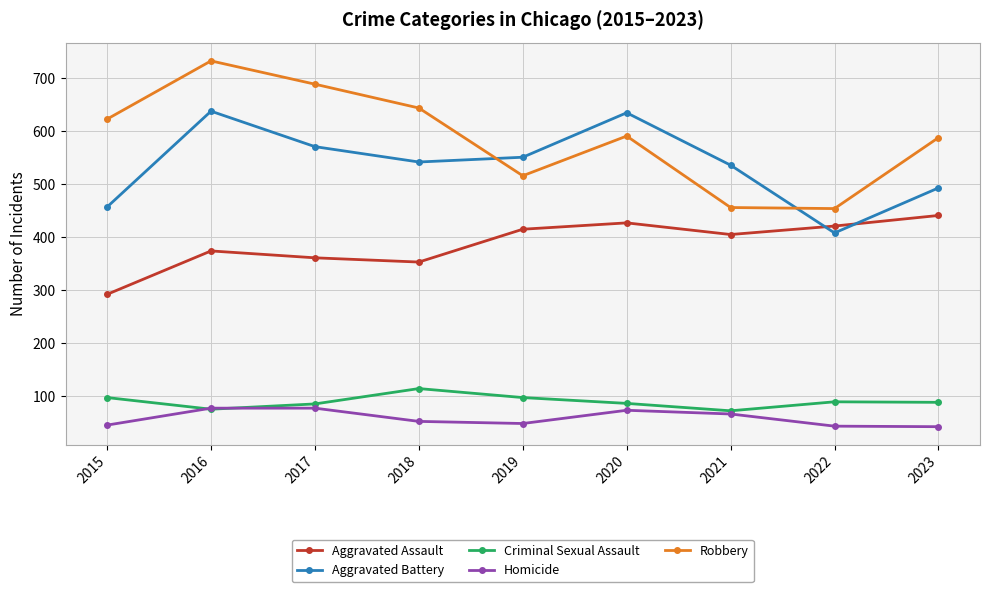

How many data points in Criminal Sexual Assault are less than 88?

4